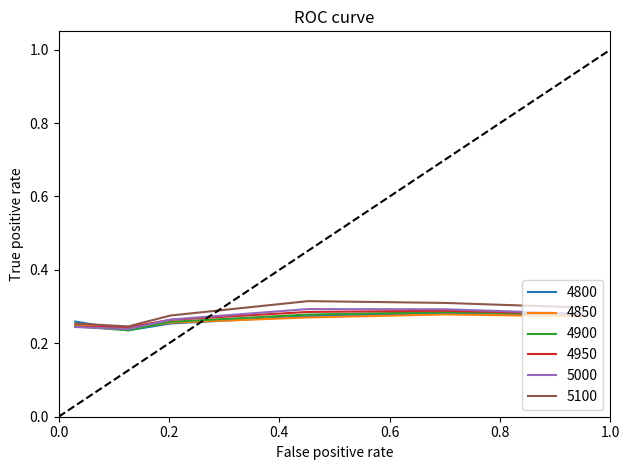

How many interior local peaks does the 4900 series have?

1